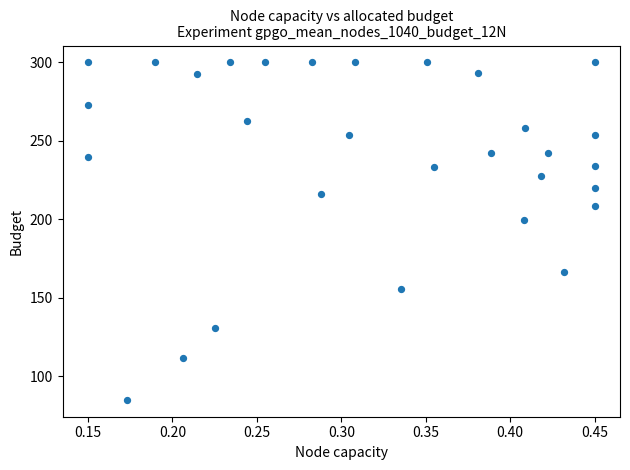

What is the range of Y values (max minus min)?

215.0